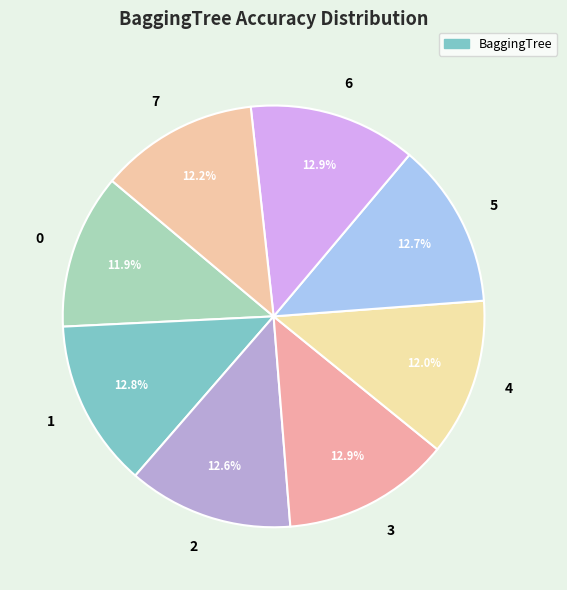

Count the number of slices in the pie.

8